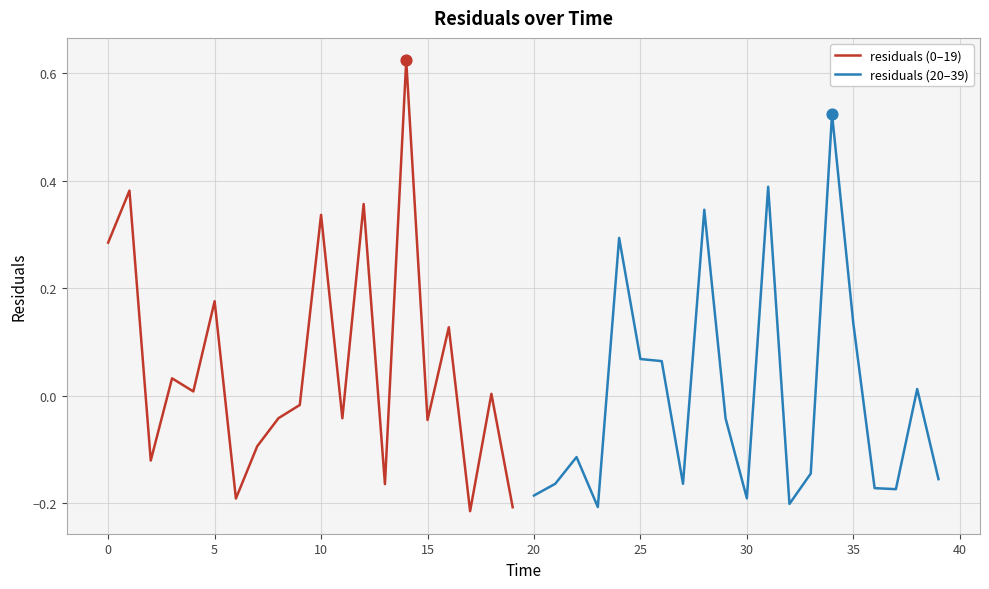

Which series reaches the minimum Y coordinate?

residuals (0–19)